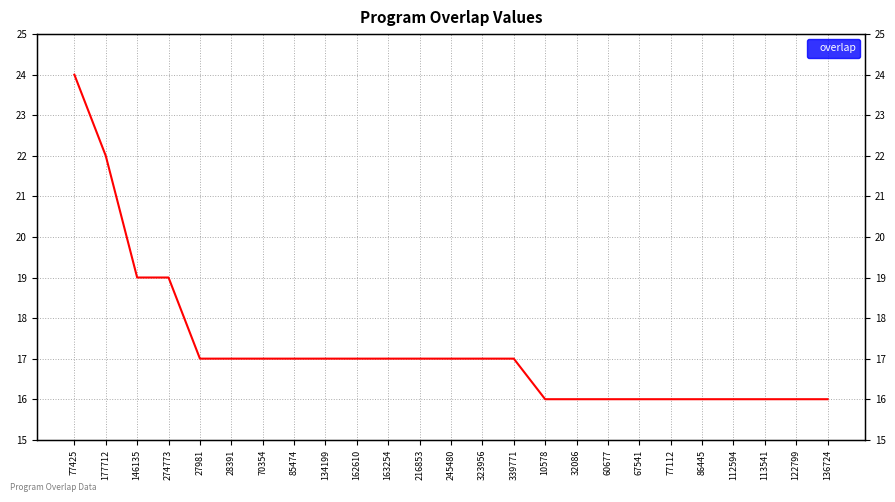

Reading right to left, transcribe all the data shown in this chart.

136724=16	122799=16	113541=16	112594=16	86445=16	77112=16	67541=16	60677=16	32086=16	10578=16	339771=17	323956=17	245480=17	216853=17	163254=17	162610=17	134199=17	85474=17	70354=17	28391=17	27981=17	274773=19	146135=19	177712=22	77425=24